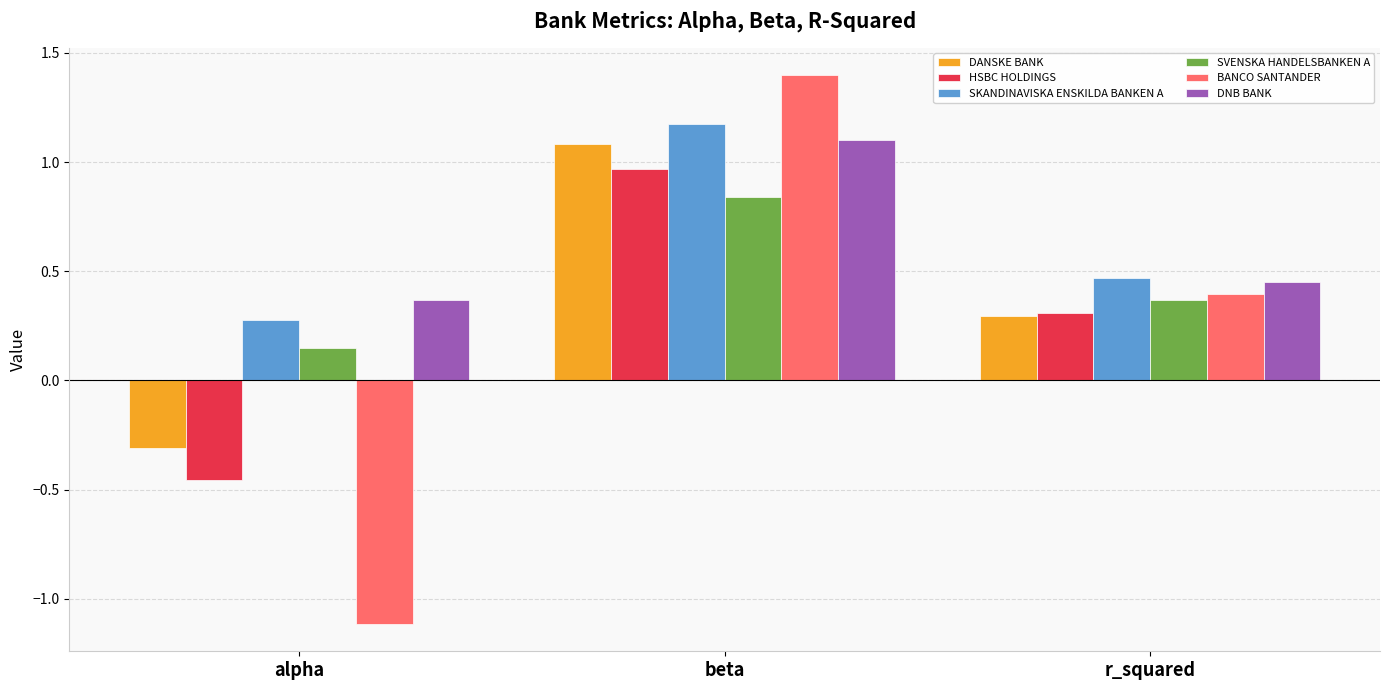

What is the average value of the DNB BANK series?

0.6